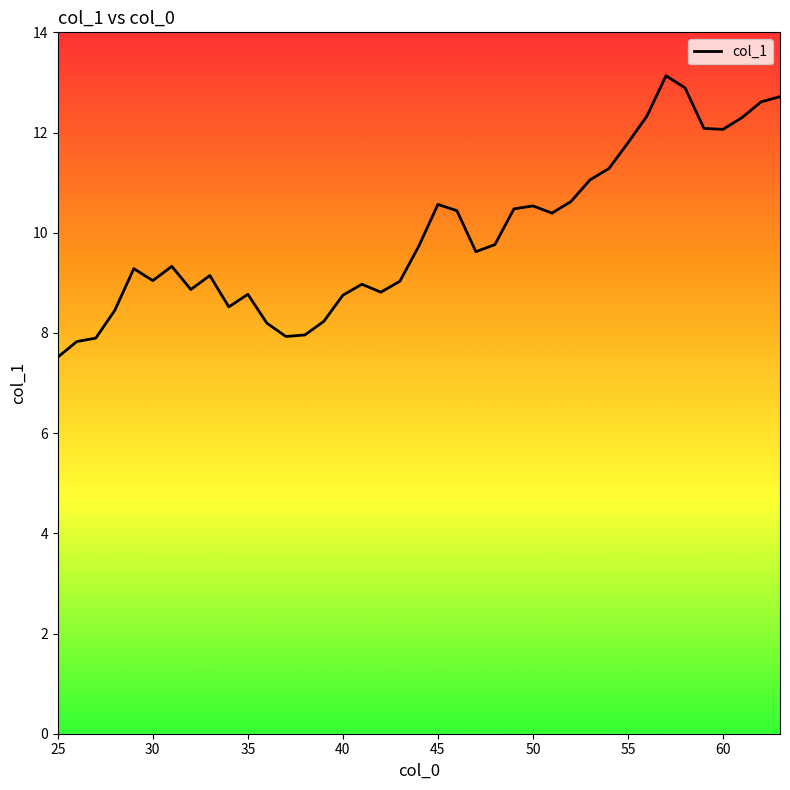

What is the maximum value shown in the chart?

13.1